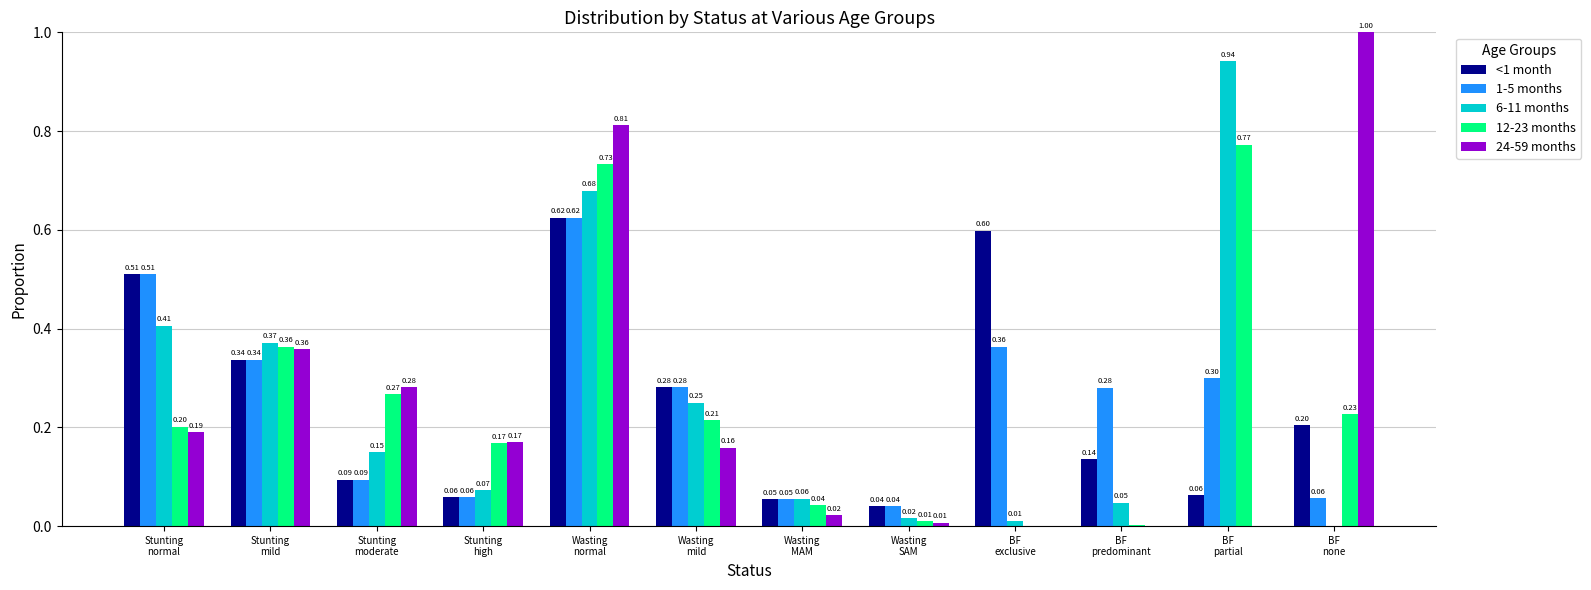

What is the sum of all 1-5 months values?

3.0